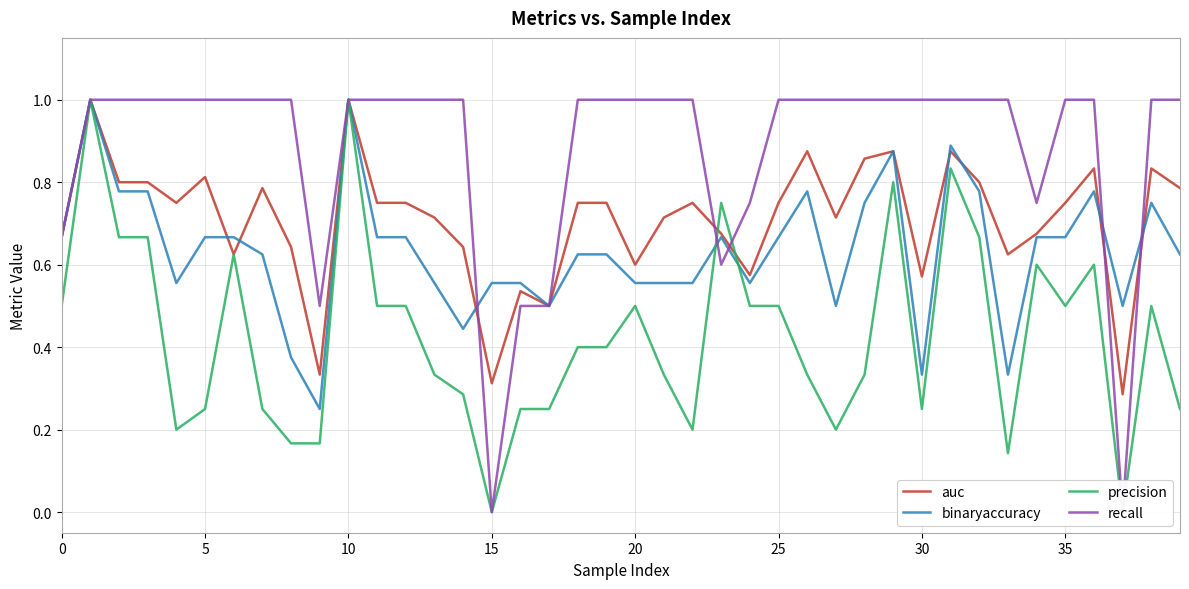

True or false: binaryaccuracy has a value of 0.2 at 22.

False